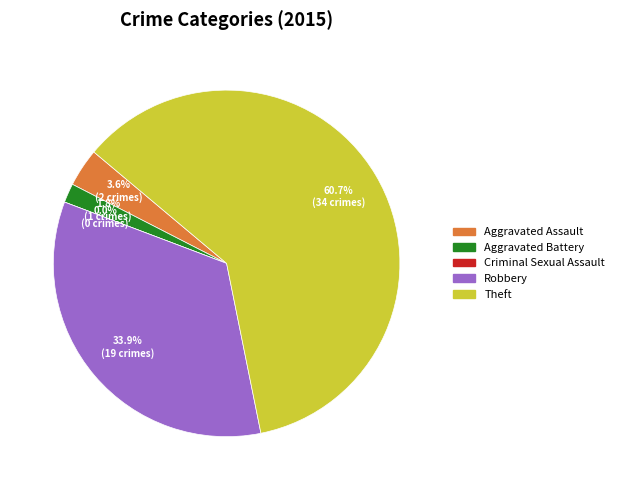

Is the sum of Criminal Sexual Assault and Aggravated Assault greater than half?

No